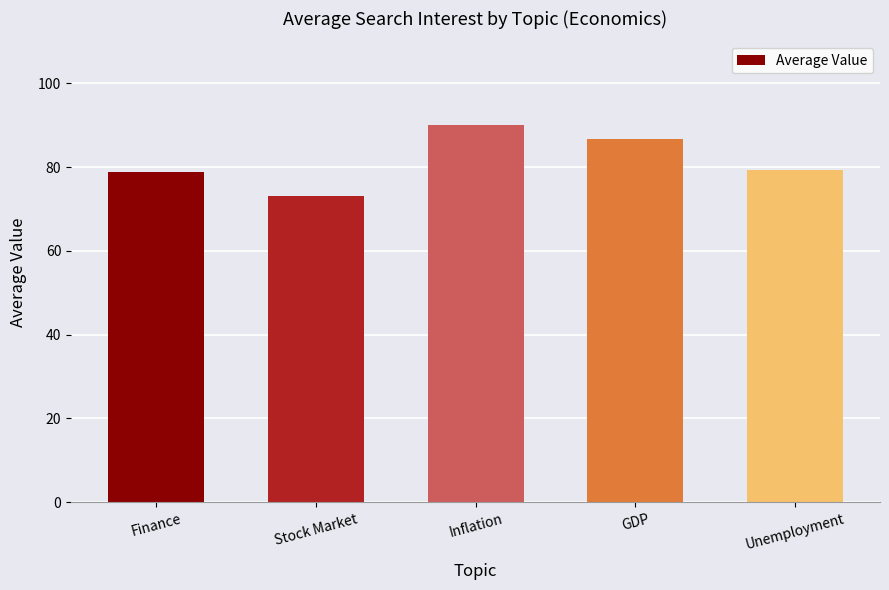

At which category does the chart reach its peak across all series?

Inflation